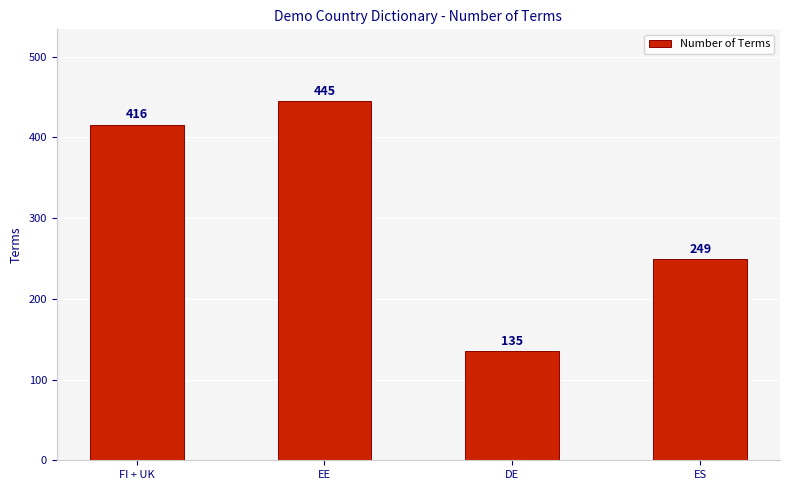

Rank the categories by value from lowest to highest.

DE, ES, FI + UK, EE